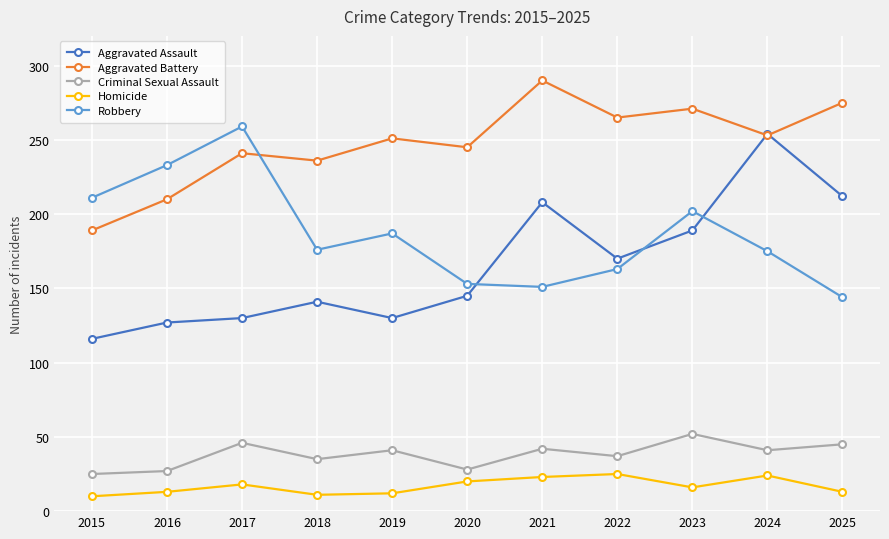

Read the Criminal Sexual Assault value at 2024.

41